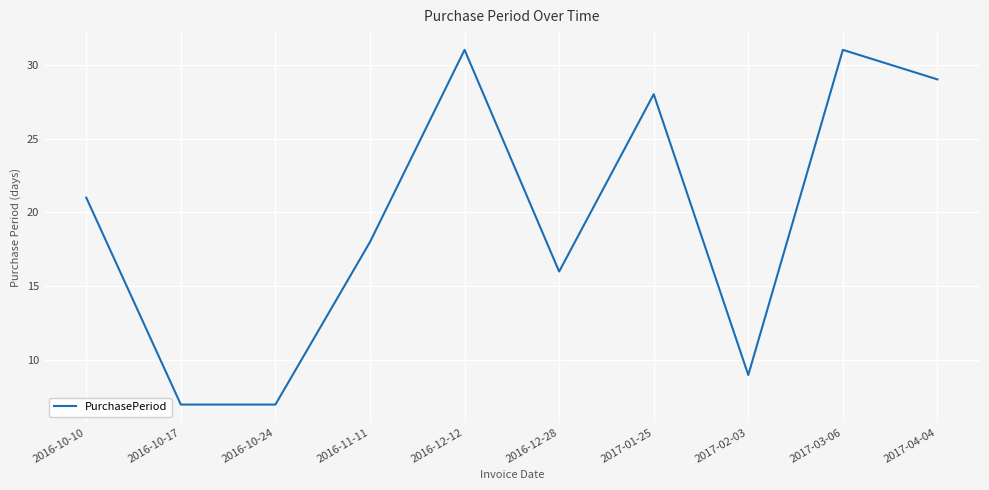

What position from the left is 2017-03-06?

9